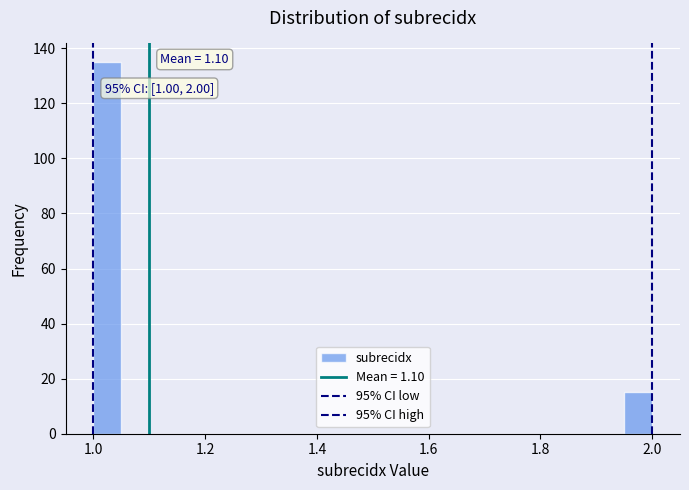

Read against the x-axis, roughly where is the centre of the tallest bar?

1.02